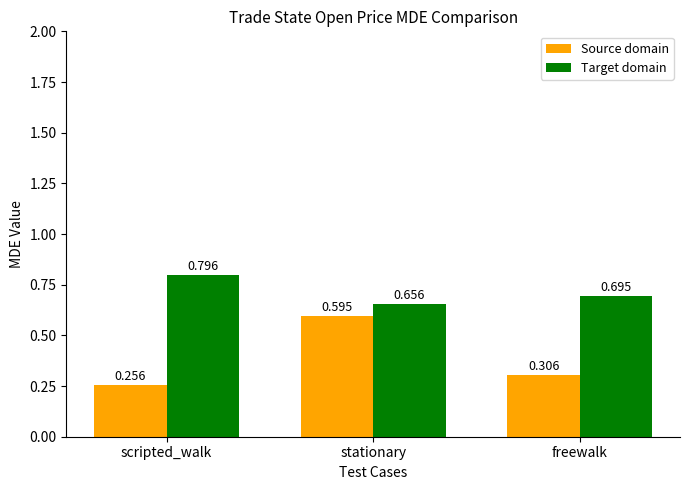

What are all the series names shown in the legend?

Source domain, Target domain